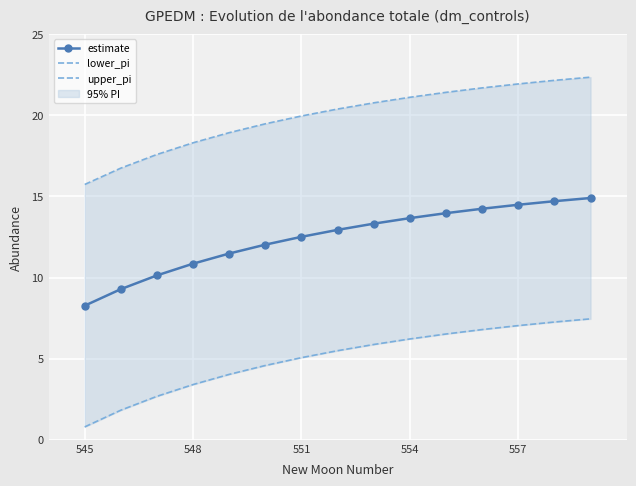

What is the maximum value for estimate?

14.9